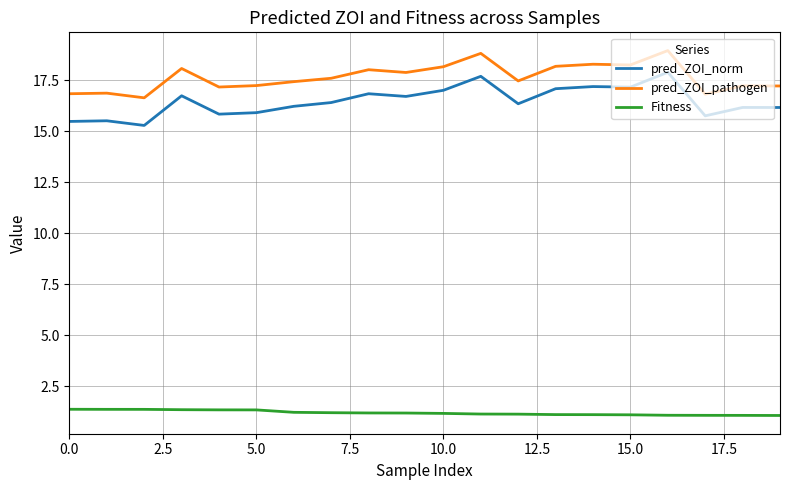

True or false: pred_ZOI_norm and pred_ZOI_pathogen intersect in this chart.

False